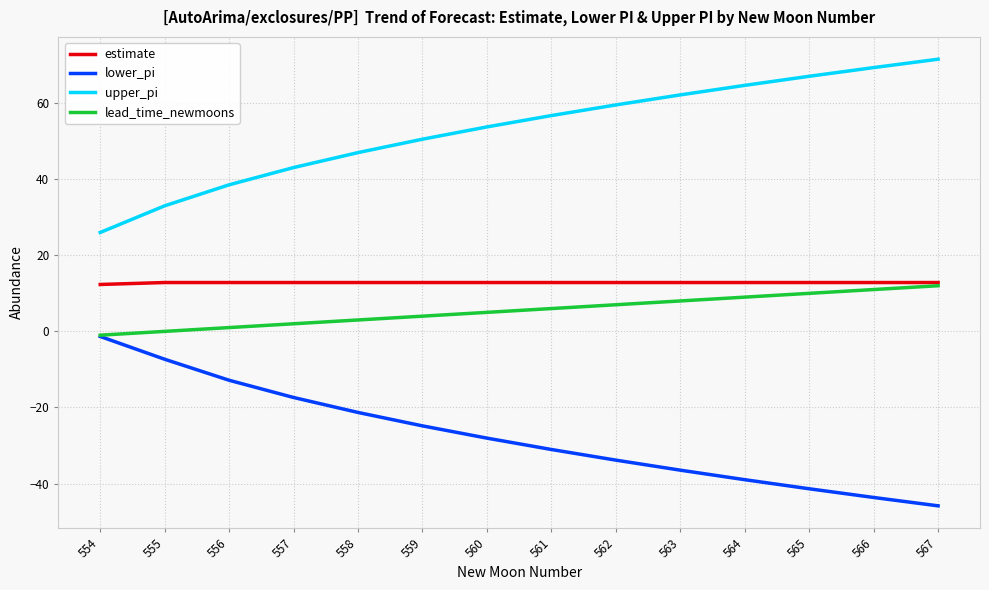

What is the difference between the second highest and minimum values in the estimate series?

0.5